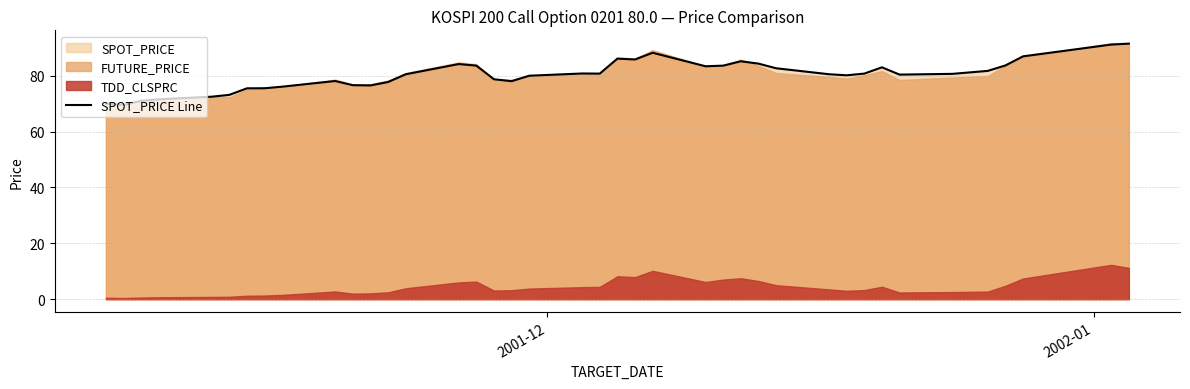

What is the value of the 24th point from the left?

88.2